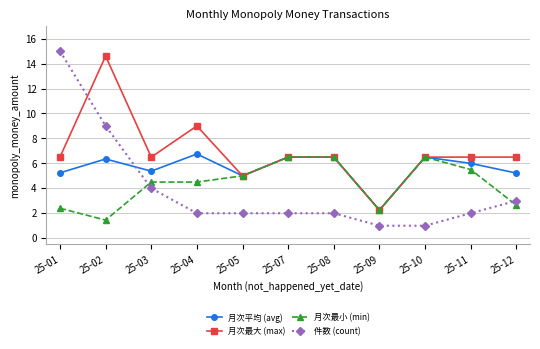

At which label does 件数 (count) first exceed 2?

25-01